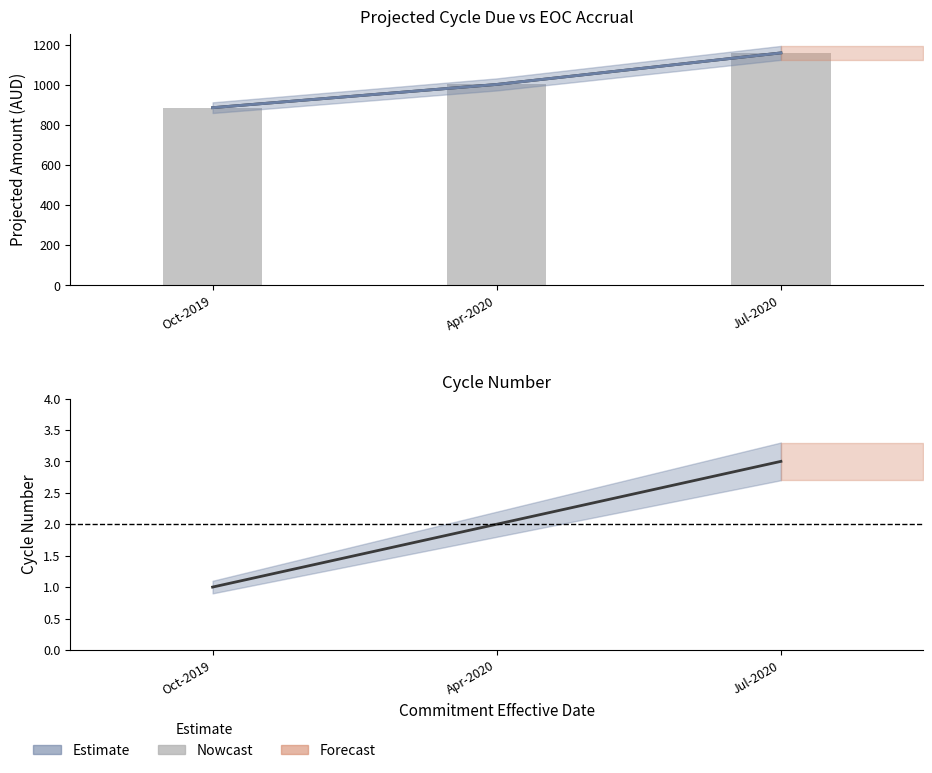

Which series has the largest total across all categories?

Projected_CycleDue